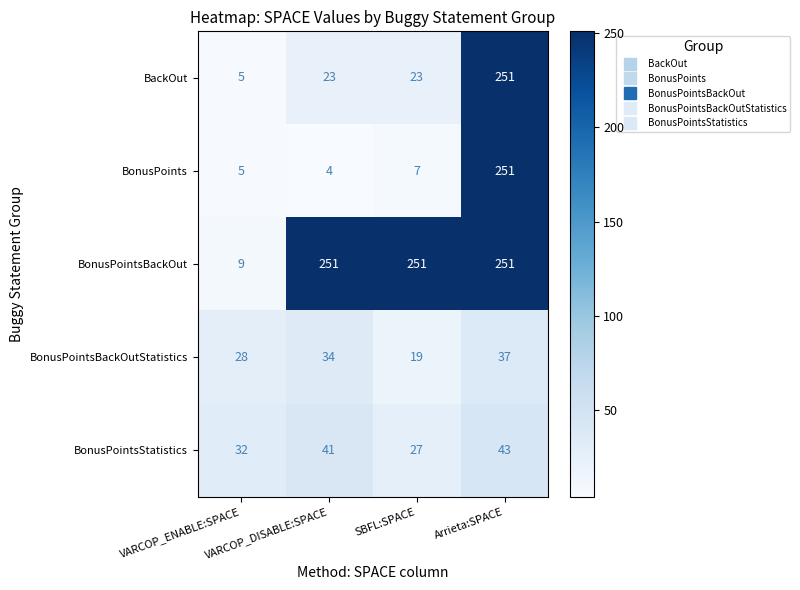

At which category is the sum across all series the highest?

Arrieta:SPACE